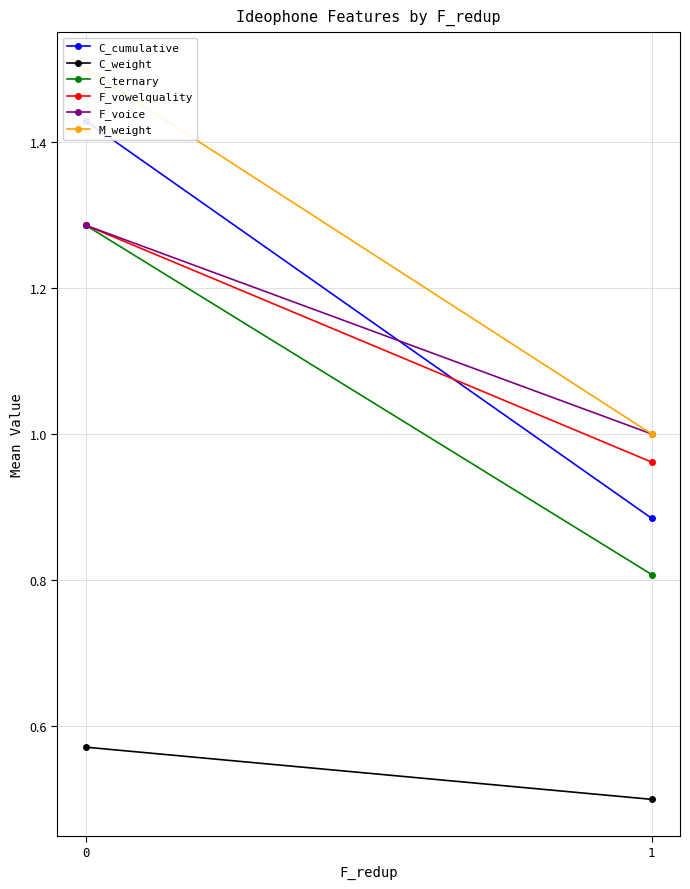

What are all the series names shown in the legend?

C_cumulative, C_weight, C_ternary, F_vowelquality, F_voice, M_weight